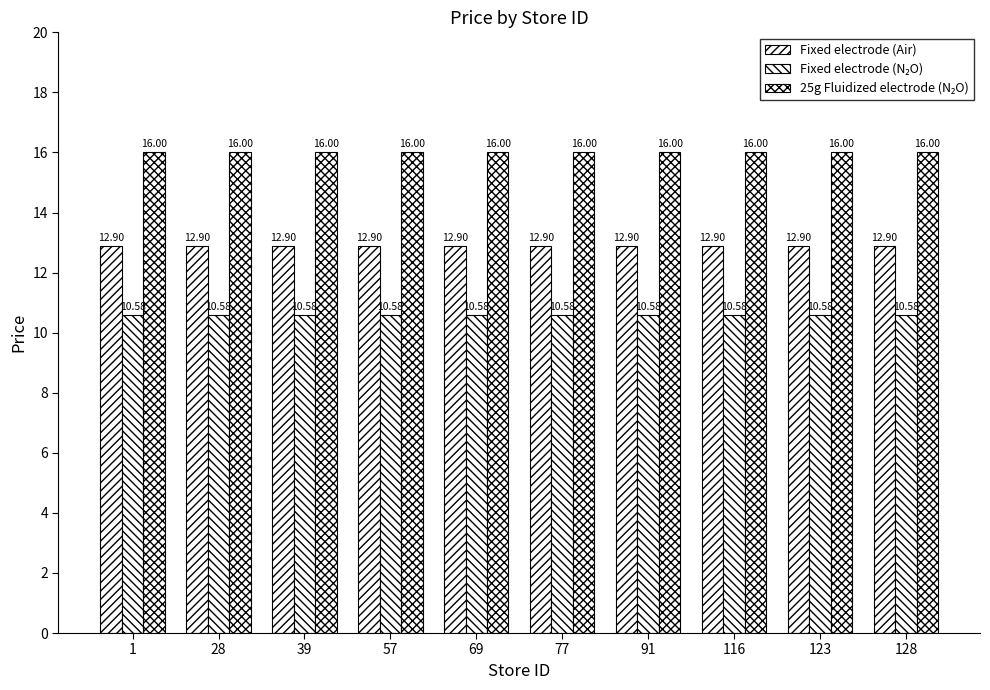

Reading left to right, list all the values displayed in this chart.

Fixed electrode (Air): 12.9	12.9	12.9	12.9	12.9	12.9	12.9	12.9	12.9	12.9
Fixed electrode (N₂O): 10.6	10.6	10.6	10.6	10.6	10.6	10.6	10.6	10.6	10.6
25g Fluidized electrode (N₂O): 16.0	16.0	16.0	16.0	16.0	16.0	16.0	16.0	16.0	16.0